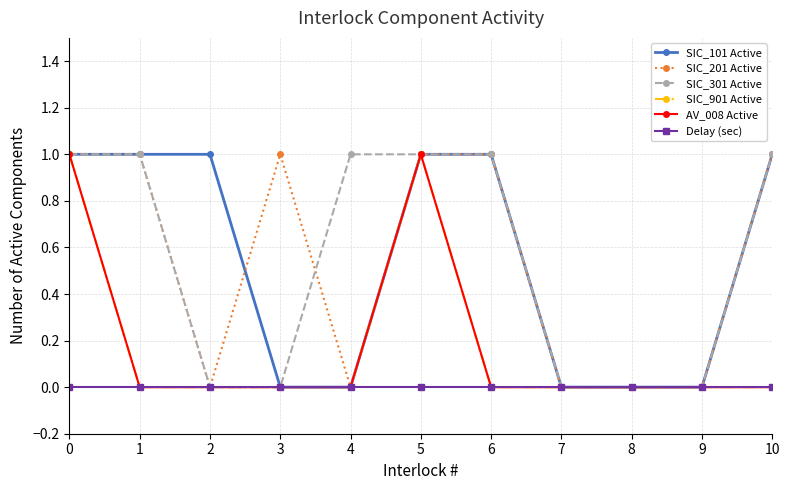

List the labels in order of SIC_901 Active value, largest first.

0, 5, 1, 2, 3, 4, 6, 7, 8, 9, 10